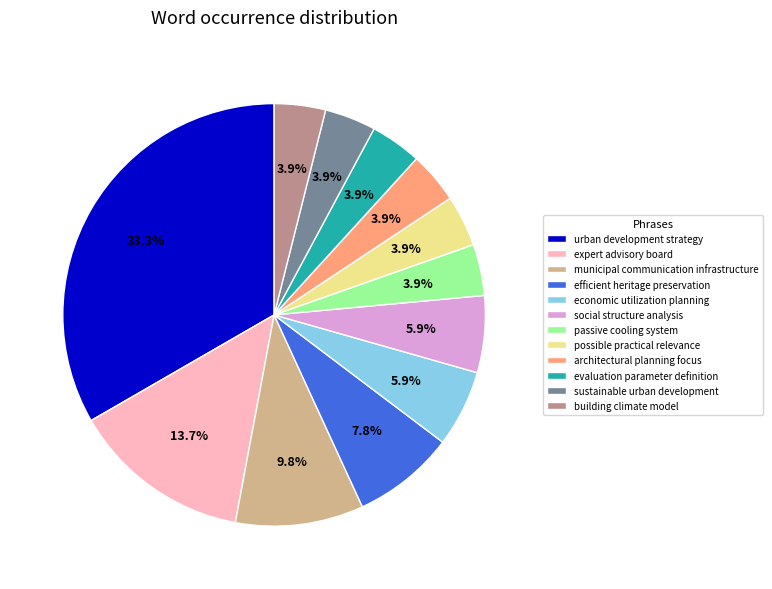

Is efficient heritage preservation the majority of the pie?

No